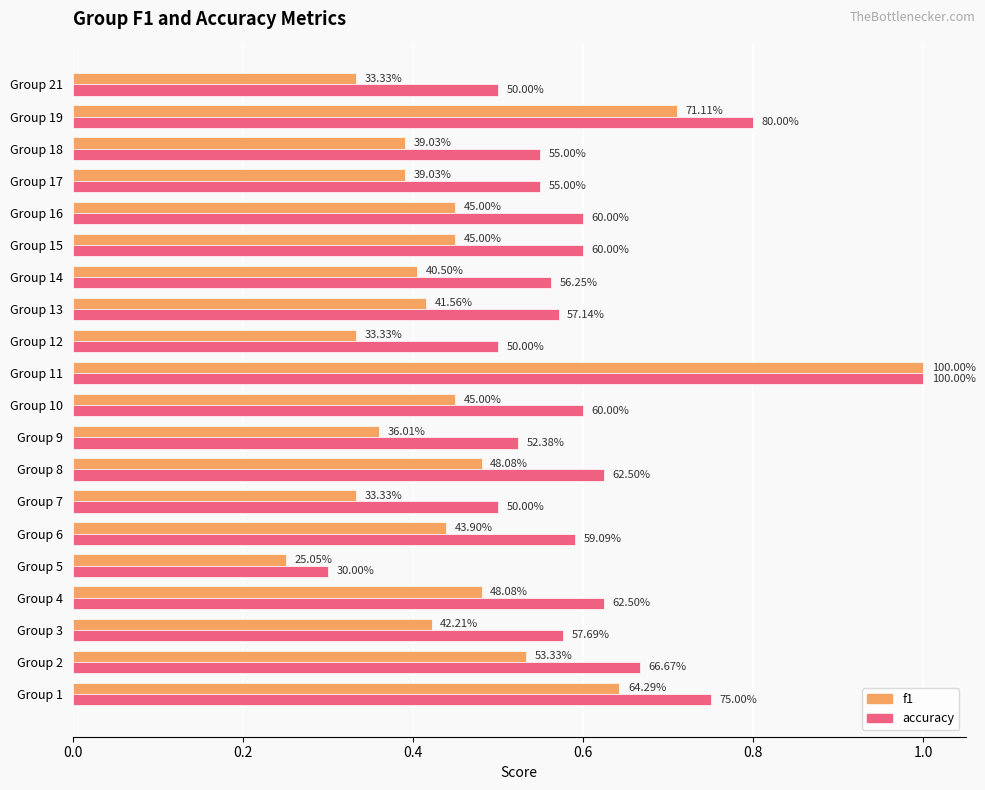

What are all the series names shown in the legend?

f1, accuracy